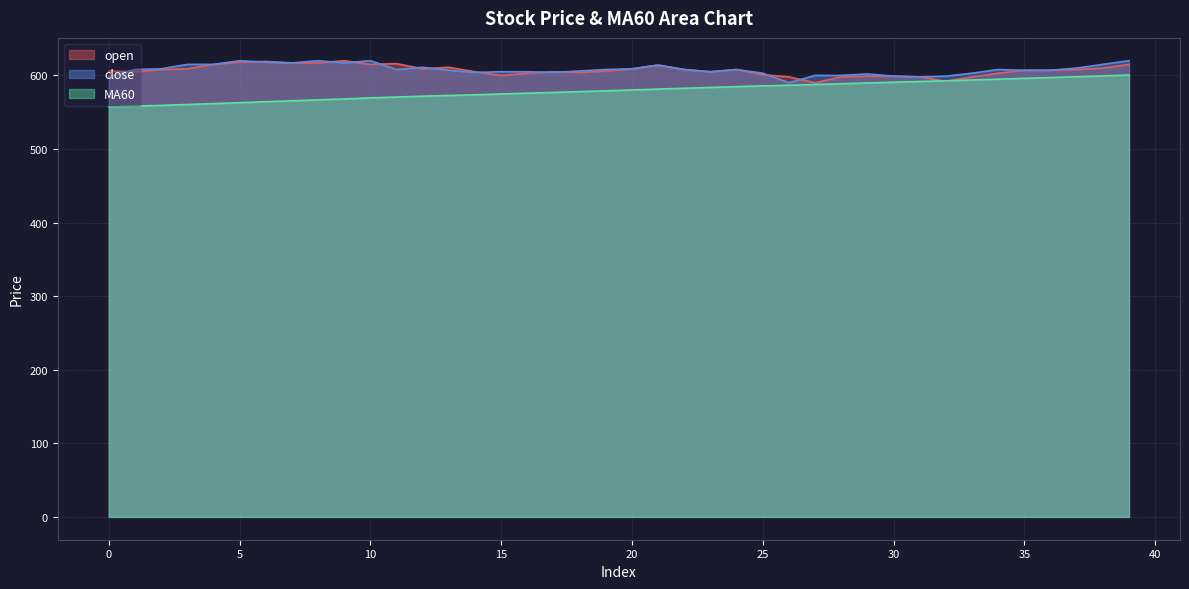

Reading left to right, what are all the values shown in this chart?

open: 606.0	605.0	608.0	609.0	615.0	618.0	619.0	617.0	617.0	620.0	615.0	616.0	609.0	611.0	605.0	600.0	603.0	605.0	604.0	606.0	609.0	614.0	608.0	605.0	608.0	601.0	598.0	590.0	598.0	599.0	599.0	598.0	592.0	598.0	603.0	607.0	607.0	608.0	610.0	615.0
close: 598.0	608.0	609.0	615.0	615.0	620.0	618.0	617.0	620.0	617.0	620.0	608.0	611.0	607.0	604.0	605.0	605.0	604.0	606.0	608.0	609.0	614.0	608.0	605.0	608.0	603.0	590.0	600.0	600.0	602.0	599.0	598.0	599.0	603.0	608.0	607.0	607.0	610.0	615.0	620.0
MA60: 557.1	558.2	559.3	560.5	561.7	563.0	564.3	565.5	566.8	568.0	569.5	570.6	571.8	572.8	573.7	574.8	575.9	576.9	578.0	579.1	580.2	581.4	582.6	583.6	584.8	585.8	586.6	587.6	588.7	589.8	590.8	591.7	592.7	593.8	594.9	596.1	597.1	598.2	599.4	600.5